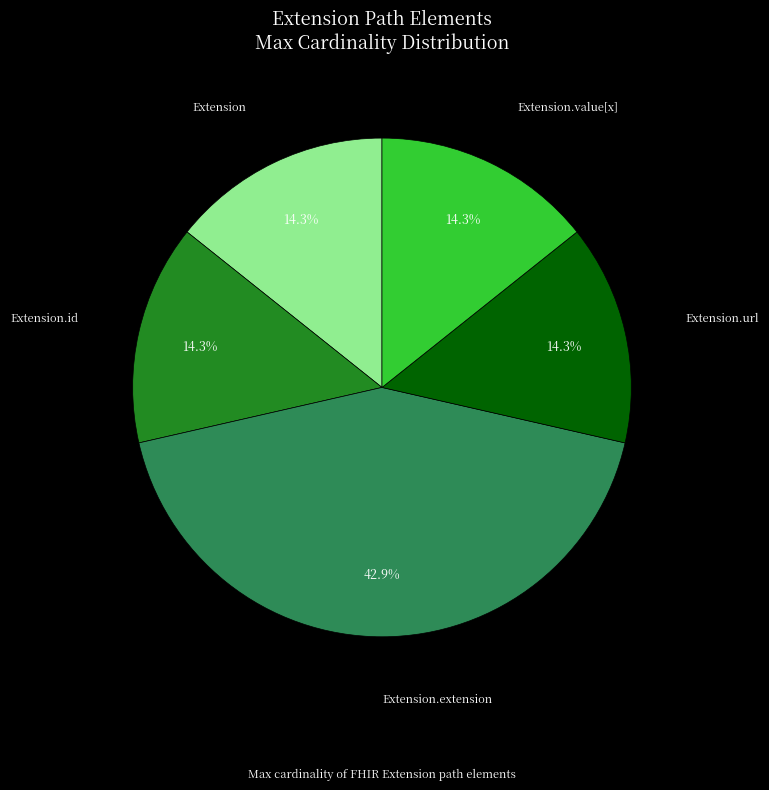

How many segments does this pie chart have?

5